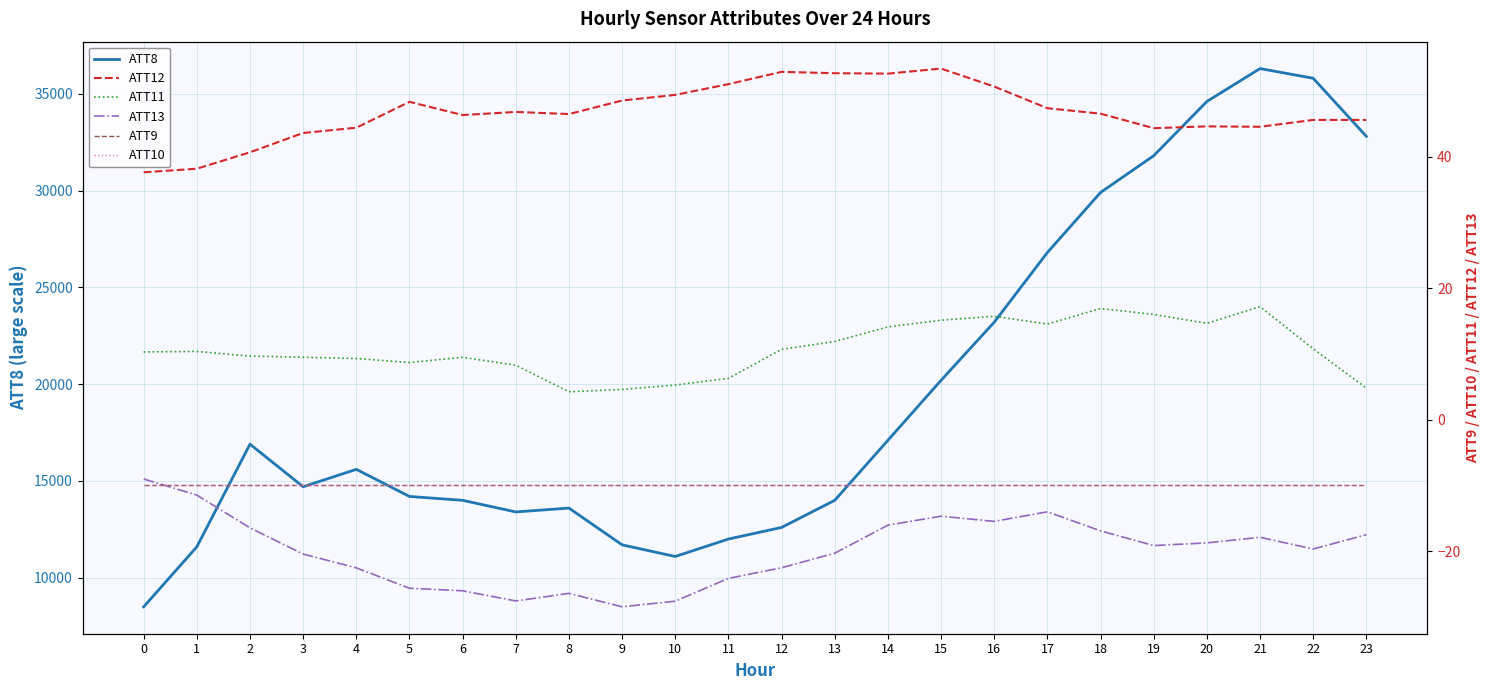

The ATT12 series shows 21.1 at 14. True or false?

False